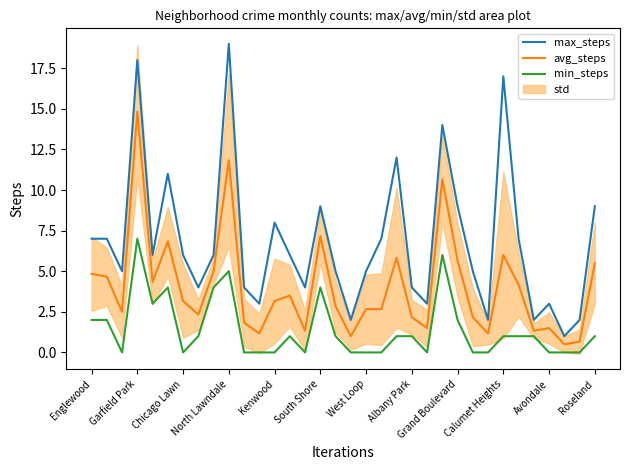

How many categories are shown in the chart?

34